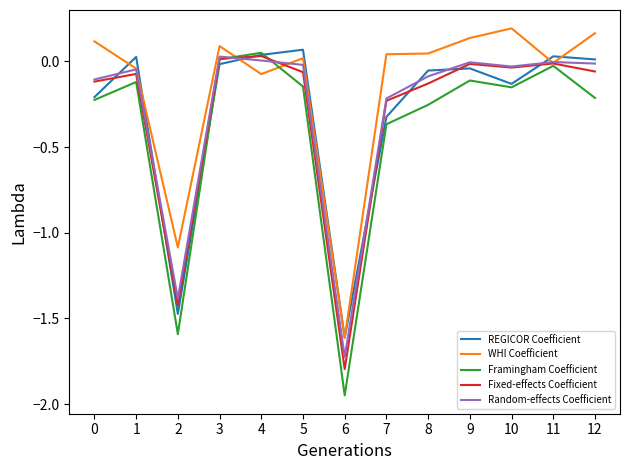

The Fixed-effects Coefficient series shows -0.1 at 0. True or false?

True